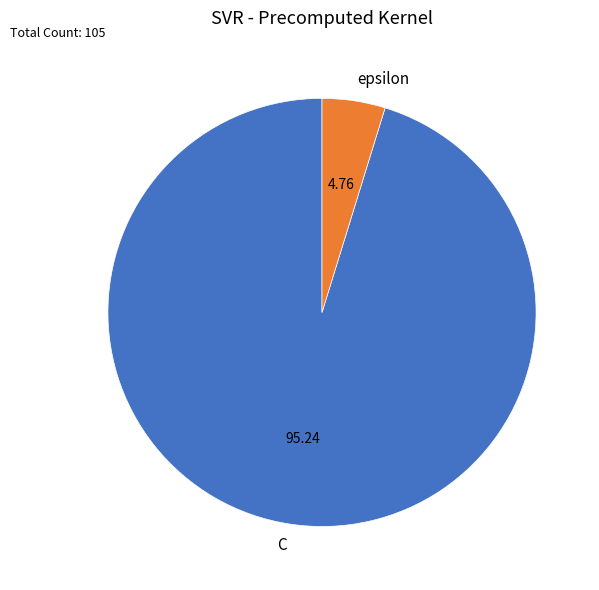

Is the sum of epsilon and C greater than half?

Yes